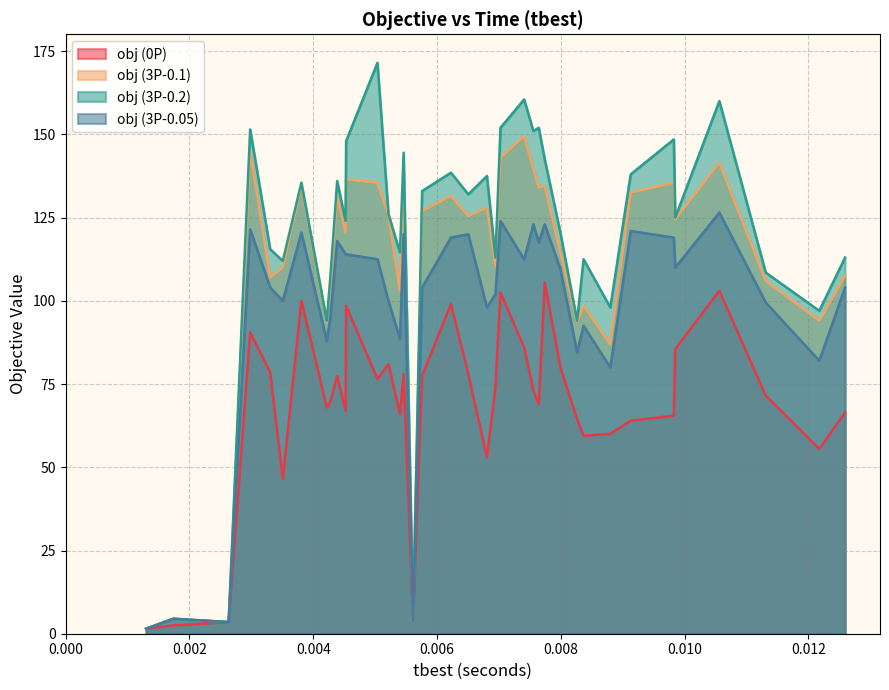

How many distinct data groups are displayed?

4